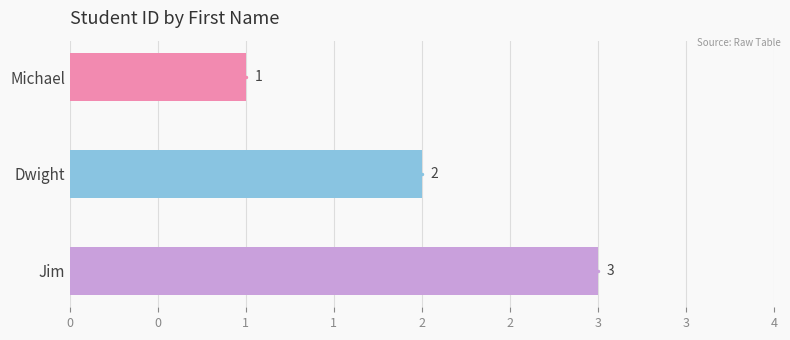

Which has a higher value, Dwight or Jim?

Jim